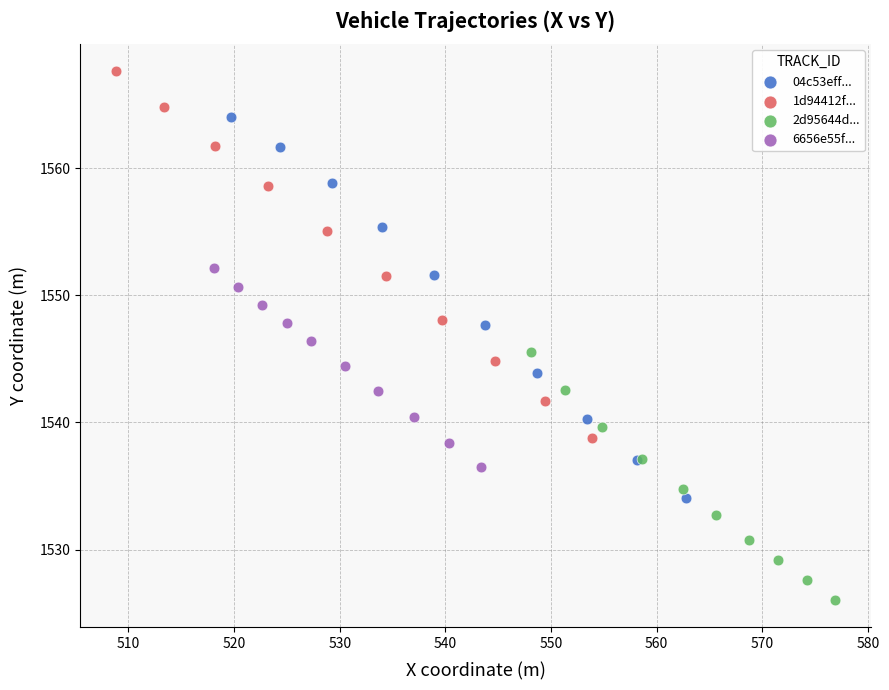

Which series reaches the minimum Y coordinate?

2d95644d...